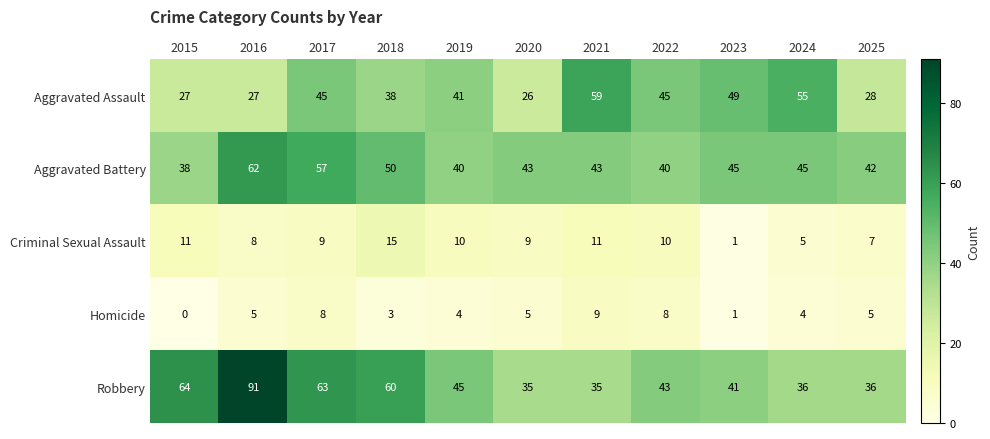

What is the greatest value displayed?

91